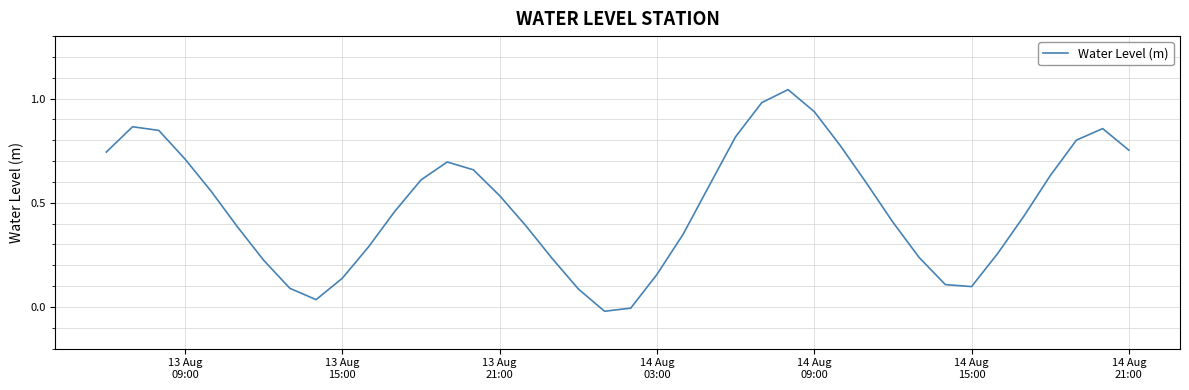

How many lines are shown in the chart?

1